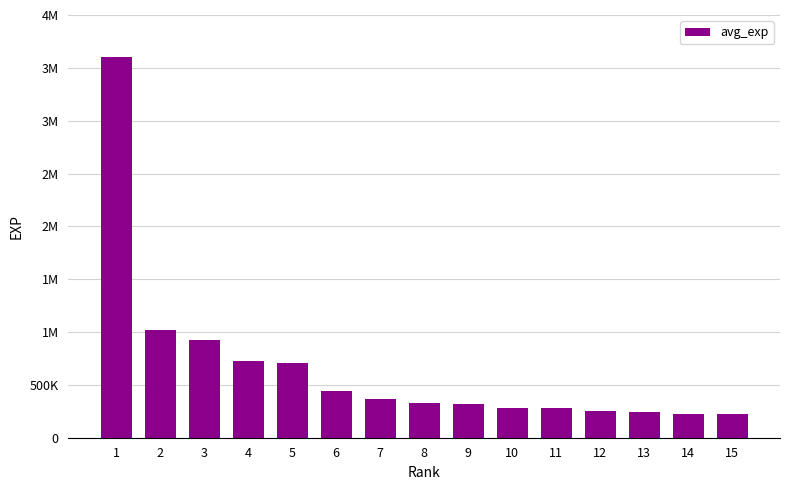

Is it true that the value at 10 is 141842?

False